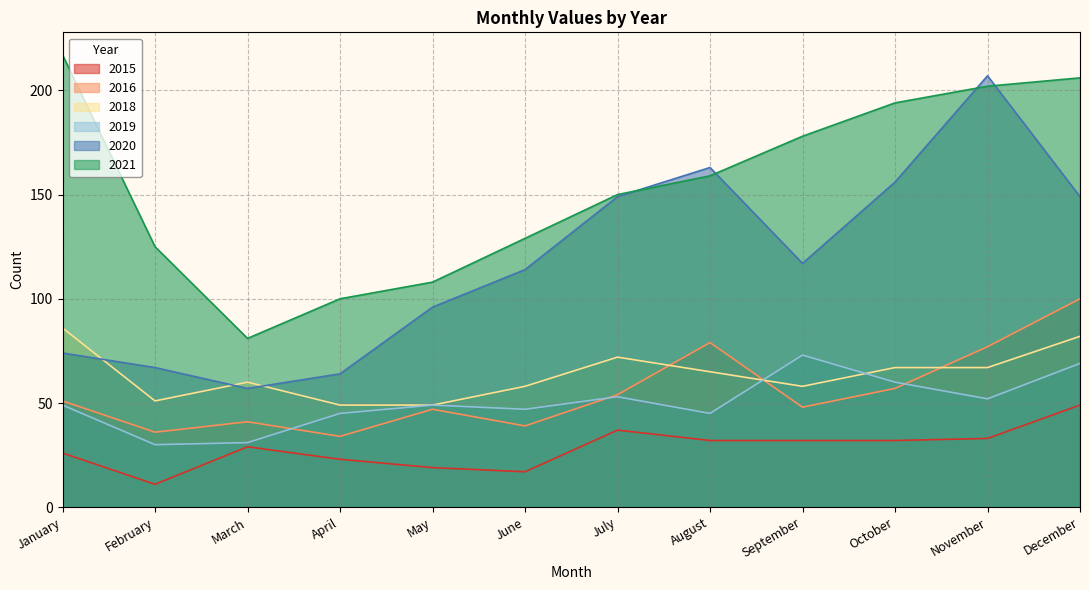

How many values in the 2015 series exceed 32?

3